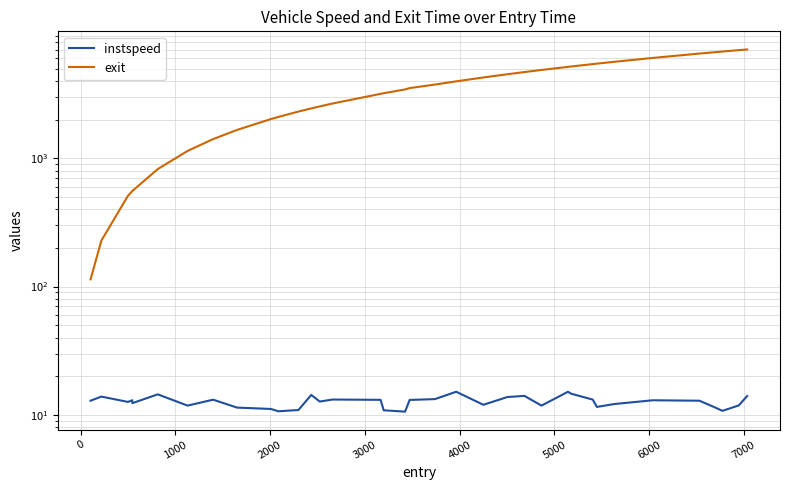

How many data points in instspeed are less than 12?

13